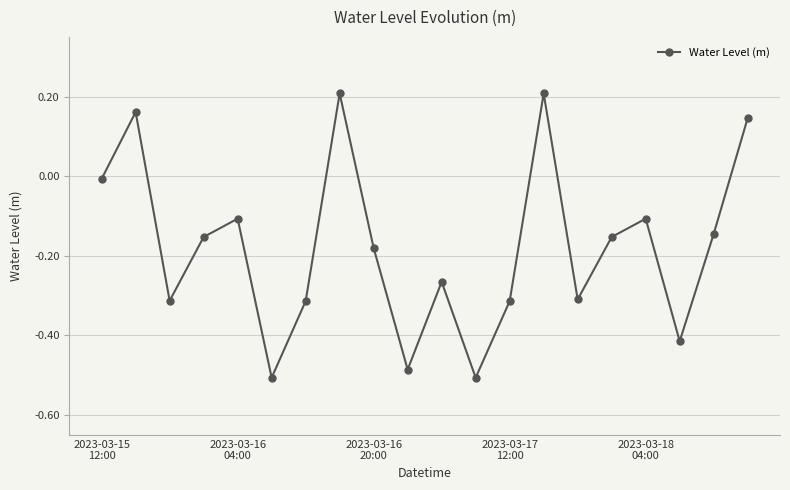

What is the difference between the maximum and minimum values?

0.7